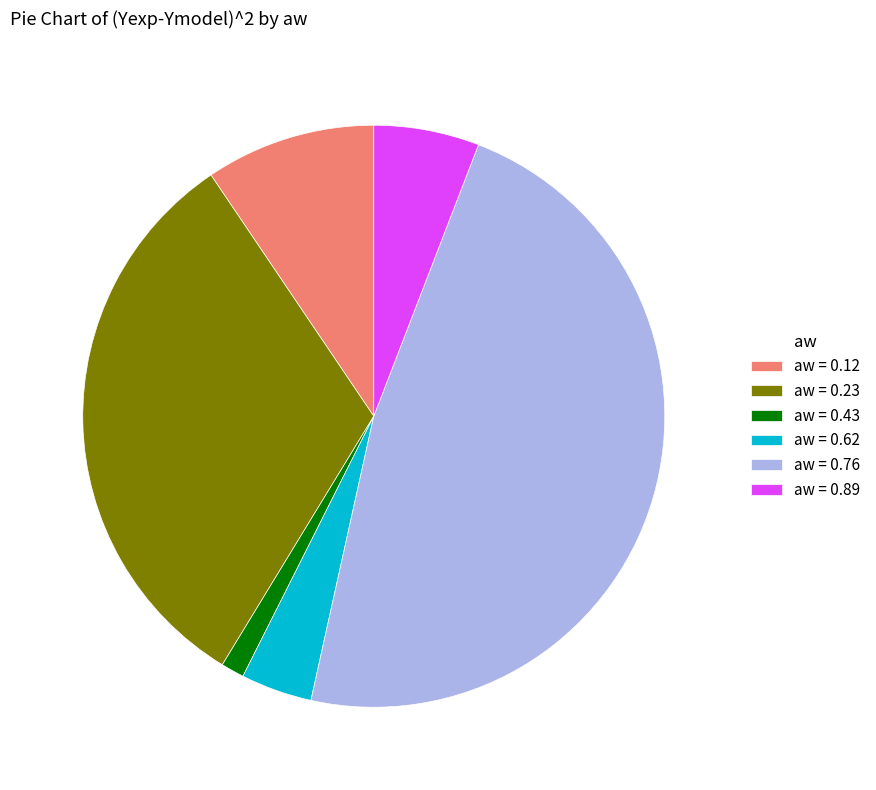

True or false: aw = 0.43 accounts for 11% of the total.

False